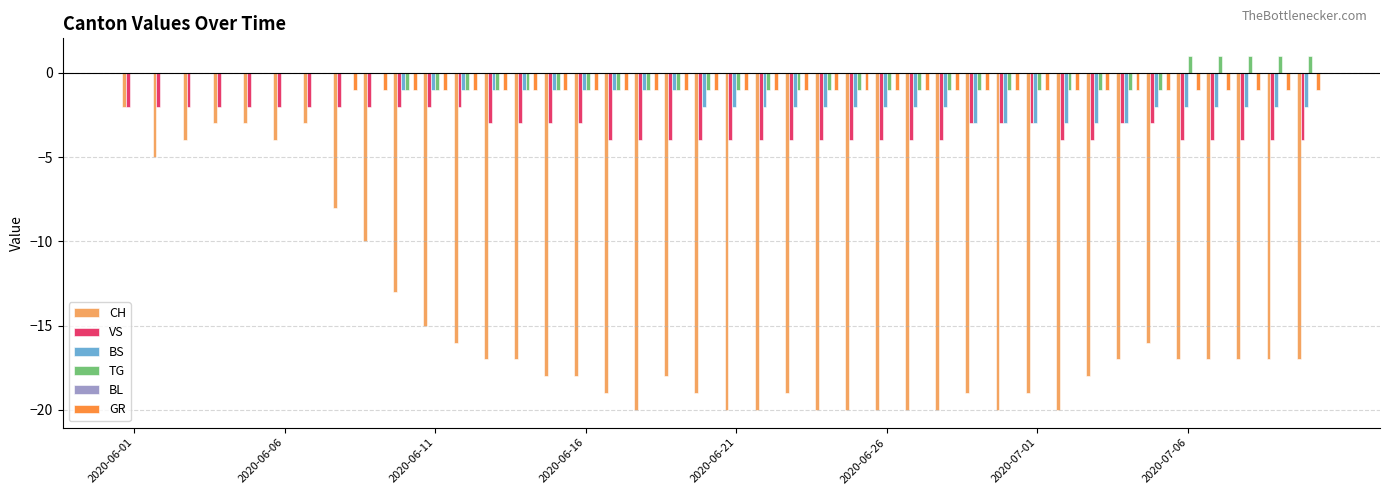

What is the sum of all TG values?

-21